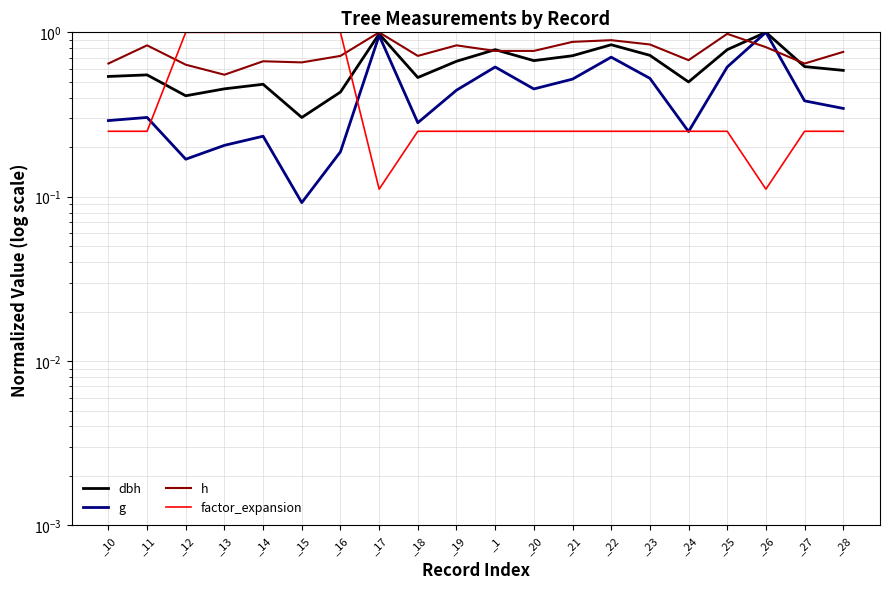

What are all the series names shown in the legend?

dbh, g, h, factor_expansion